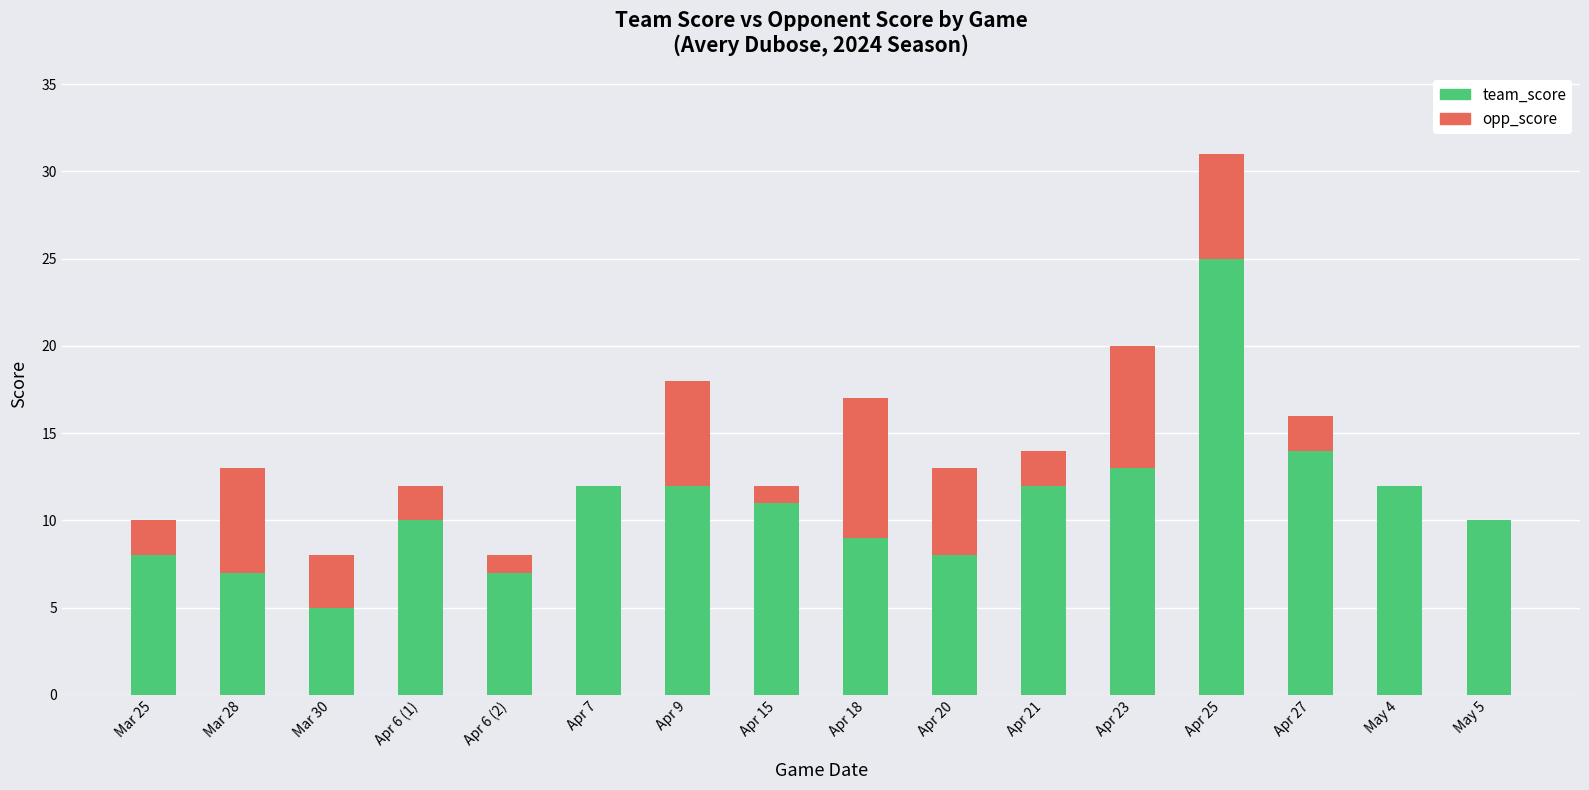

Are the bars horizontal?

No